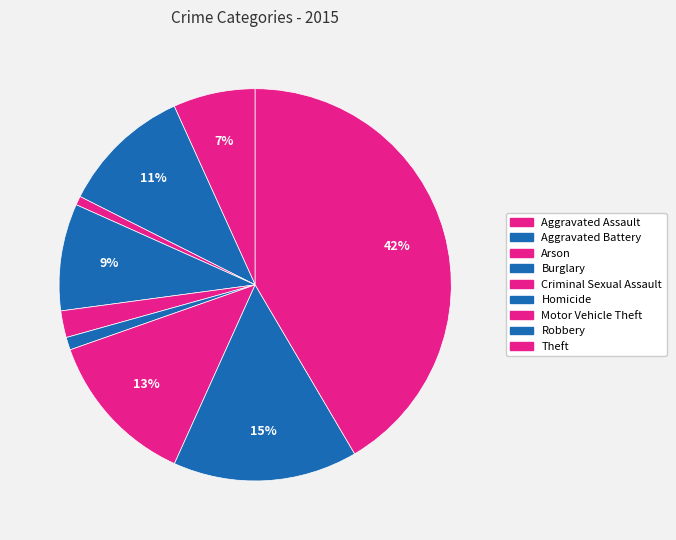

Between Criminal Sexual Assault and Aggravated Assault, which is larger?

Aggravated Assault